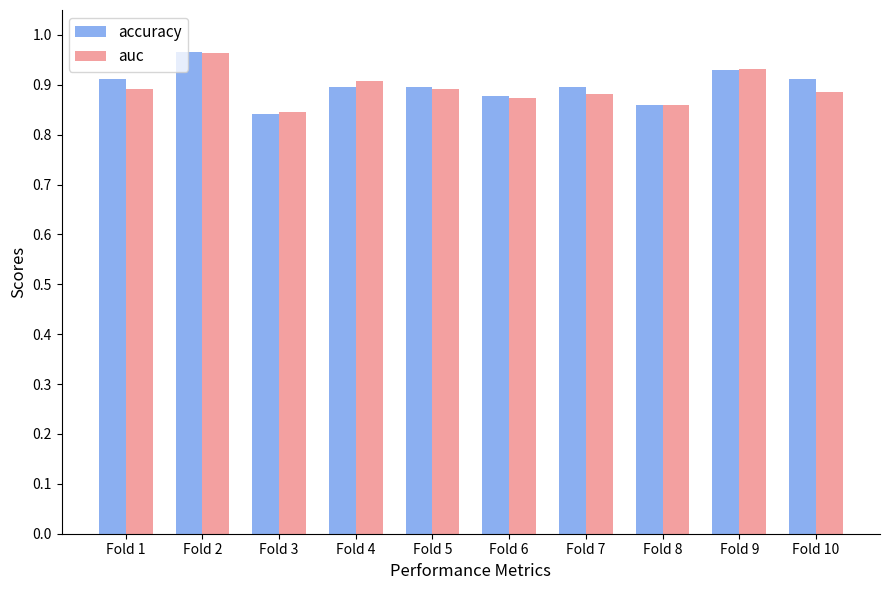

How many accuracy values are between 0 and 1?

10